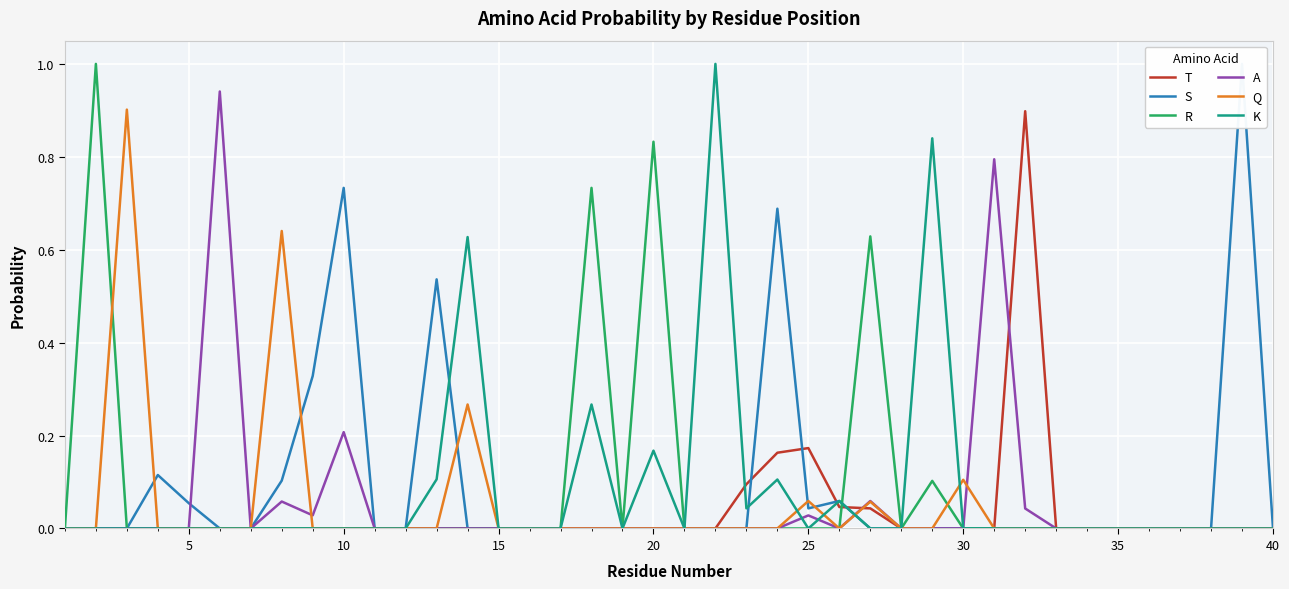

Is it true that R equals 0.0 at 30?

True